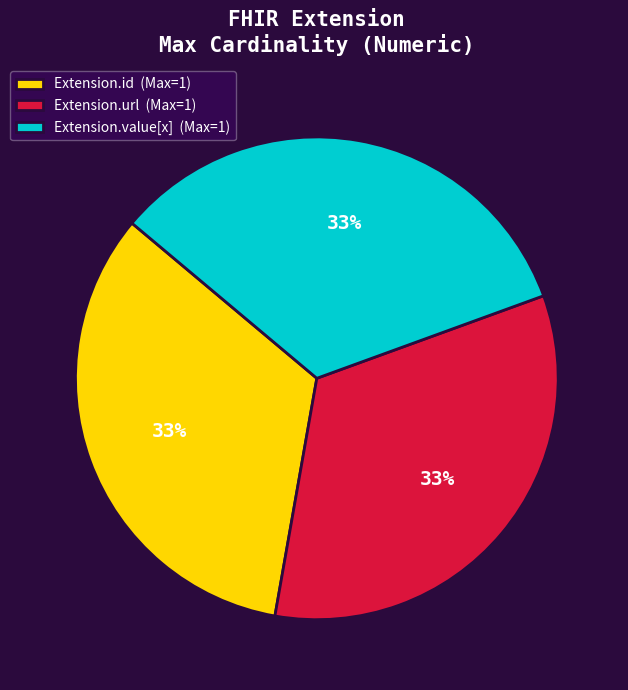

The Extension.url (Max=1) slice represents 43% of the pie. True or false?

False